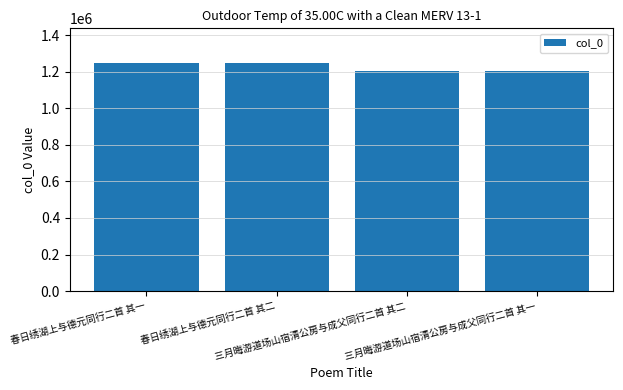

What is the sum of all values?

4908844